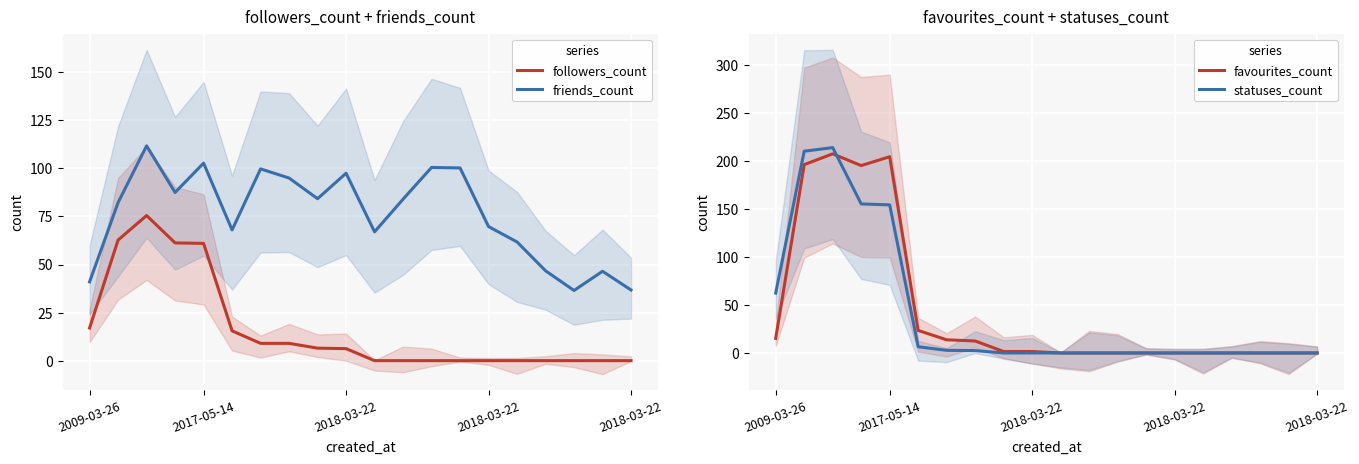

How many lines are shown in the chart?

4